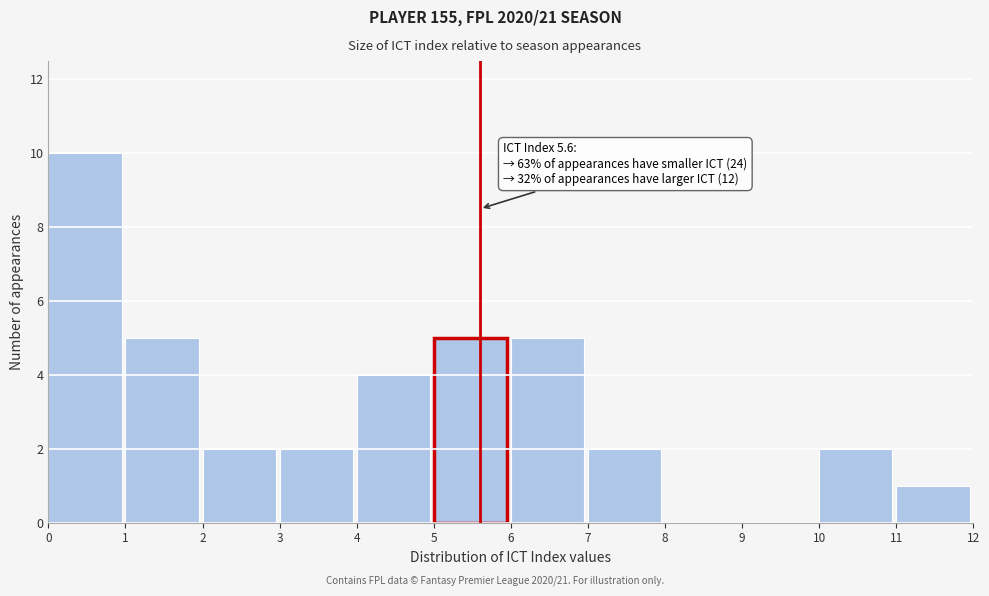

Over which range of the x-axis is the bar tallest?

0 to 1